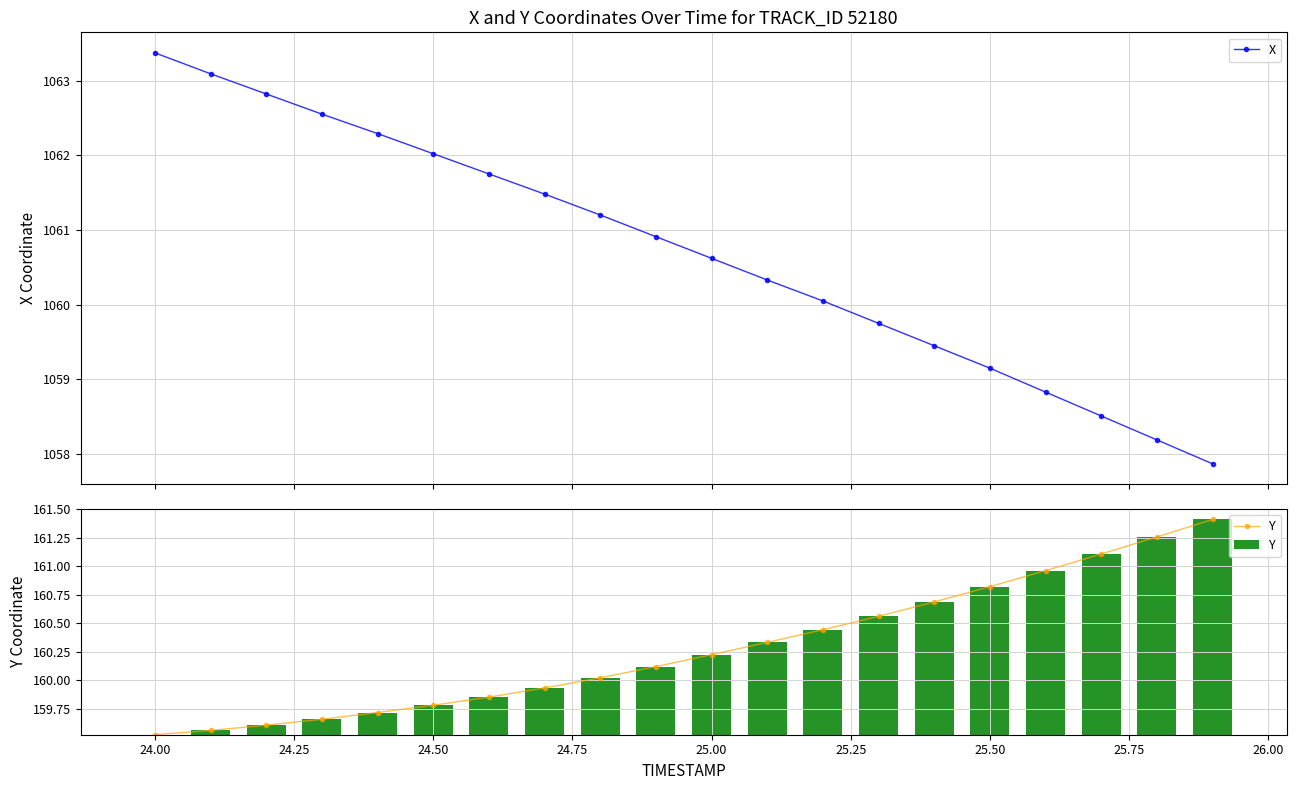

True or false: X has more than 2 interior local peaks.

False